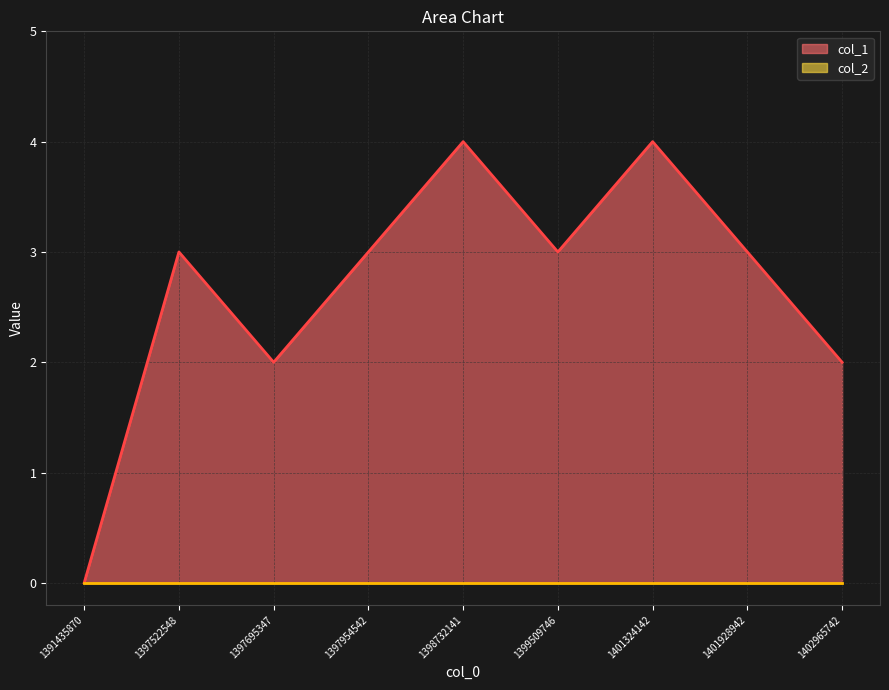

Reading left to right, list all the values displayed in this chart.

0	3	2	3	4	3	4	3	2